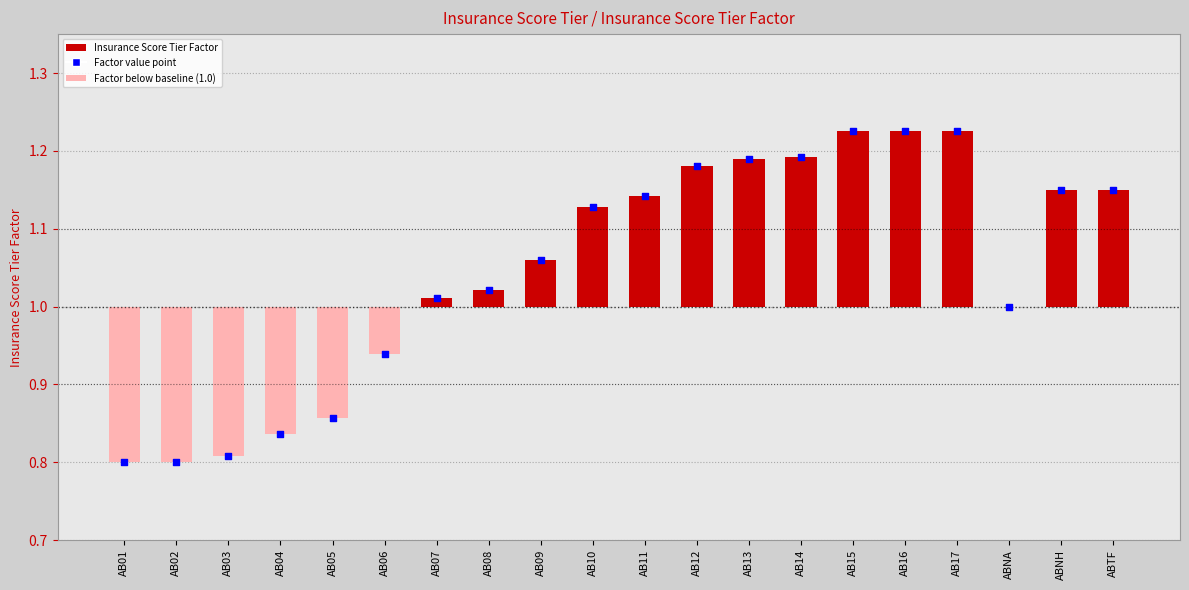

Which has a higher value, AB13 or AB17?

AB17